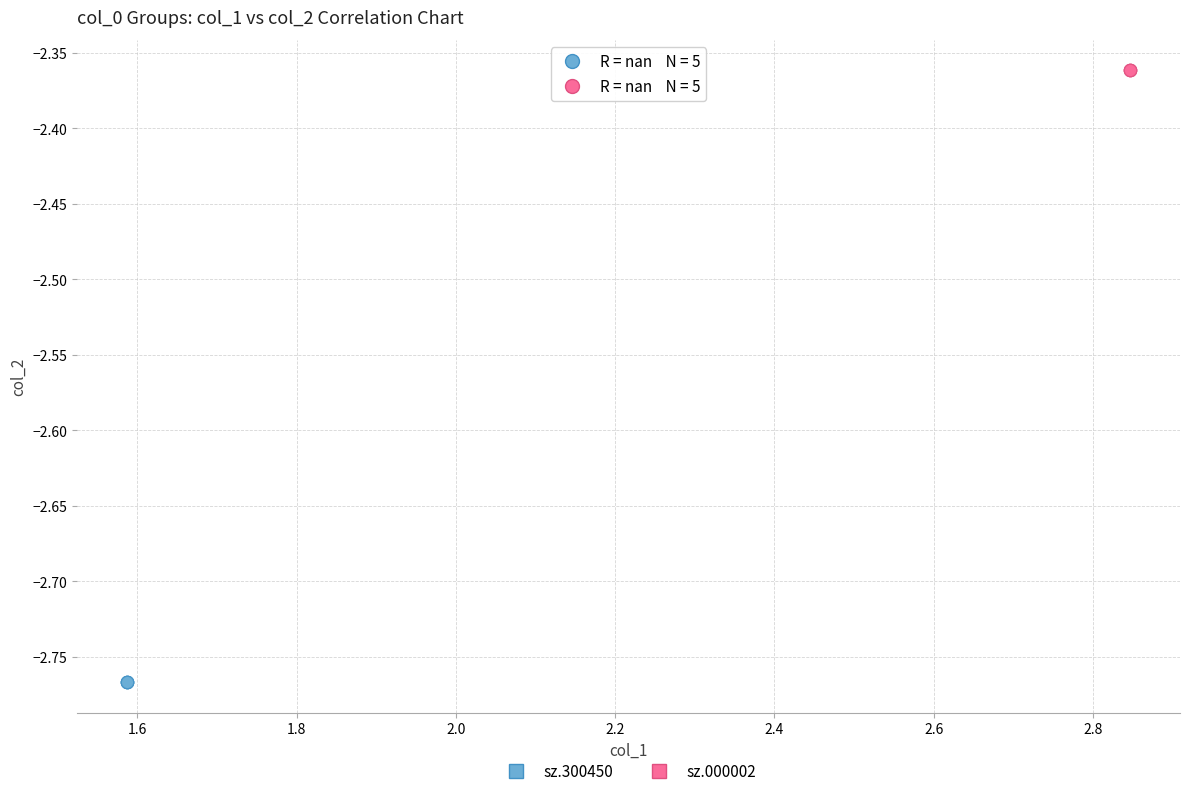

Which series contains the highest Y value?

sz.000002